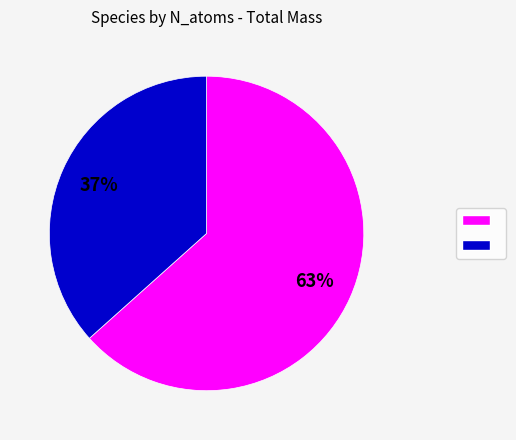

Count the number of slices in the pie.

2